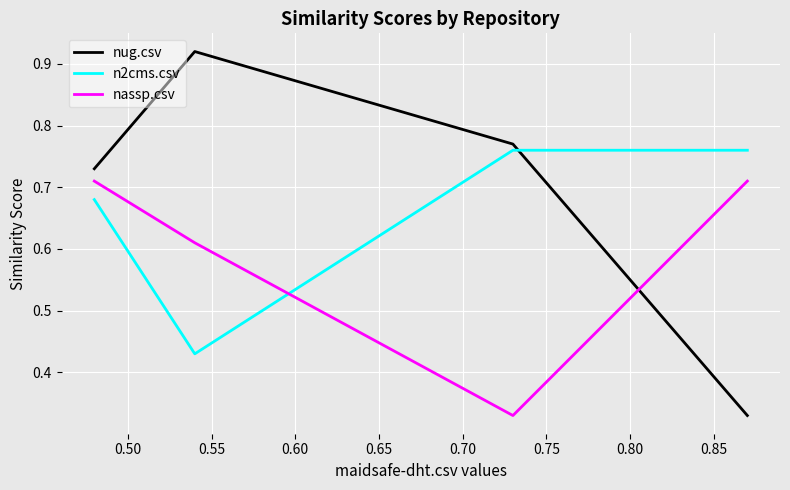

Which series has the largest range (max minus min)?

nug.csv